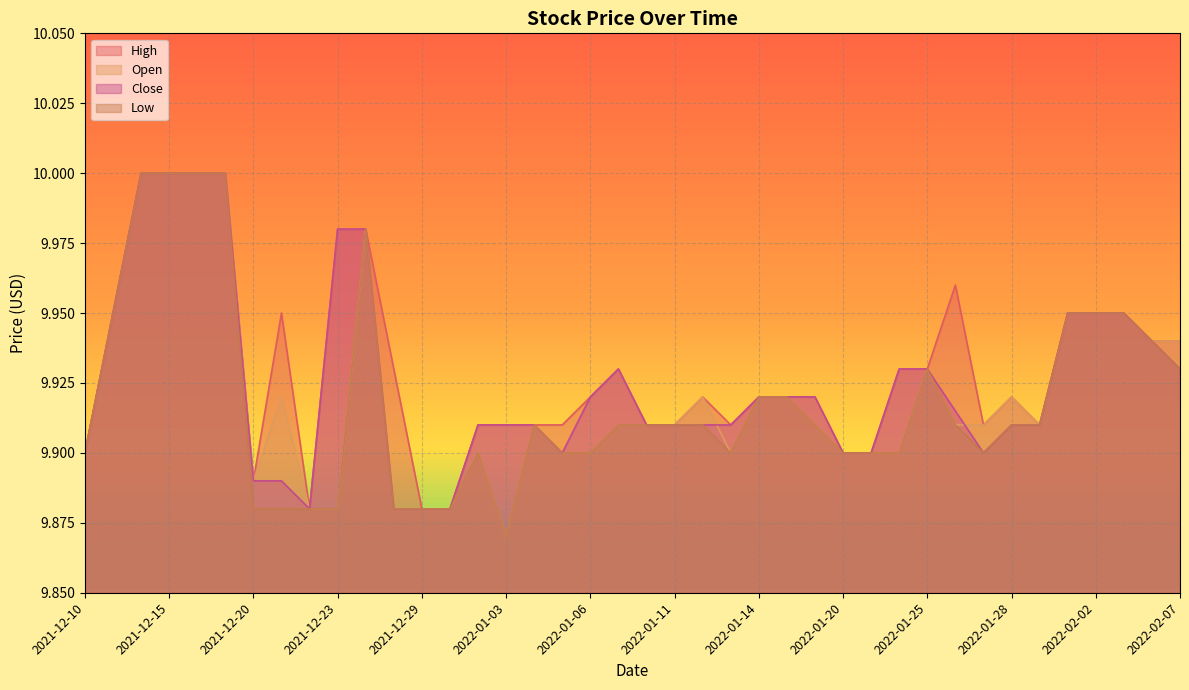

What is the sum of the Open values at 2022-01-11 and 2022-02-04?

19.8